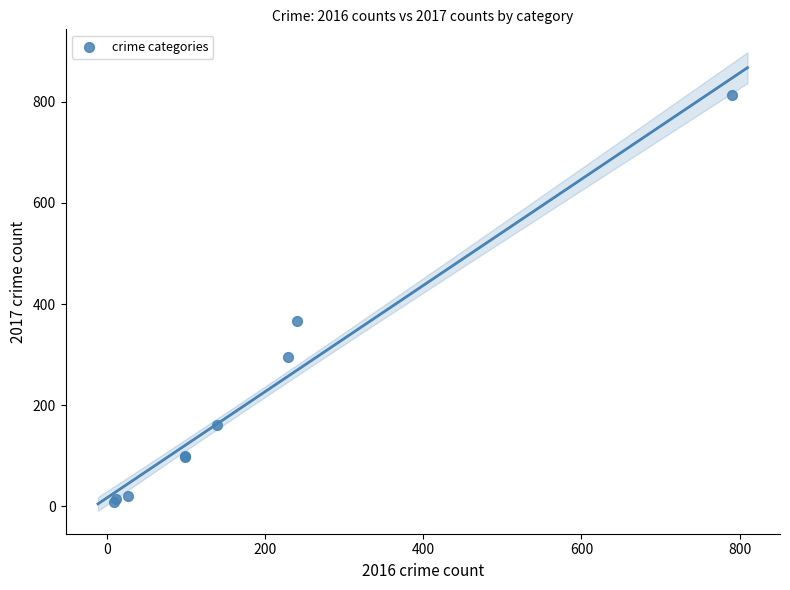

What Y value in the scatter plot is closest to 410?

366